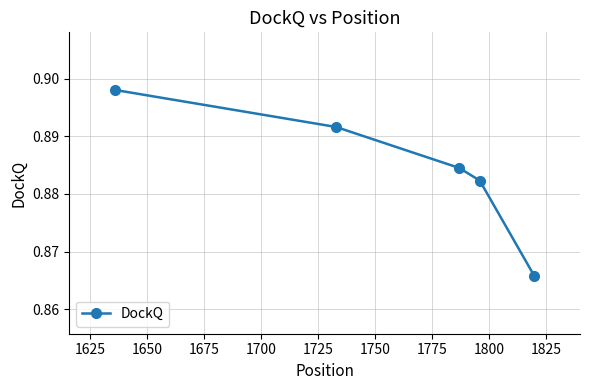

Does the chart display data point markers on the line(s)?

Yes